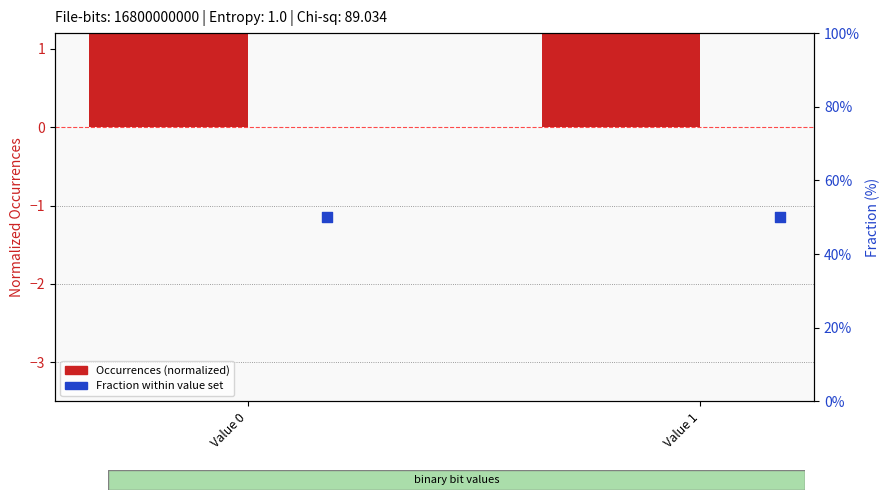

At which category is the sum across all series the highest?

Value 0